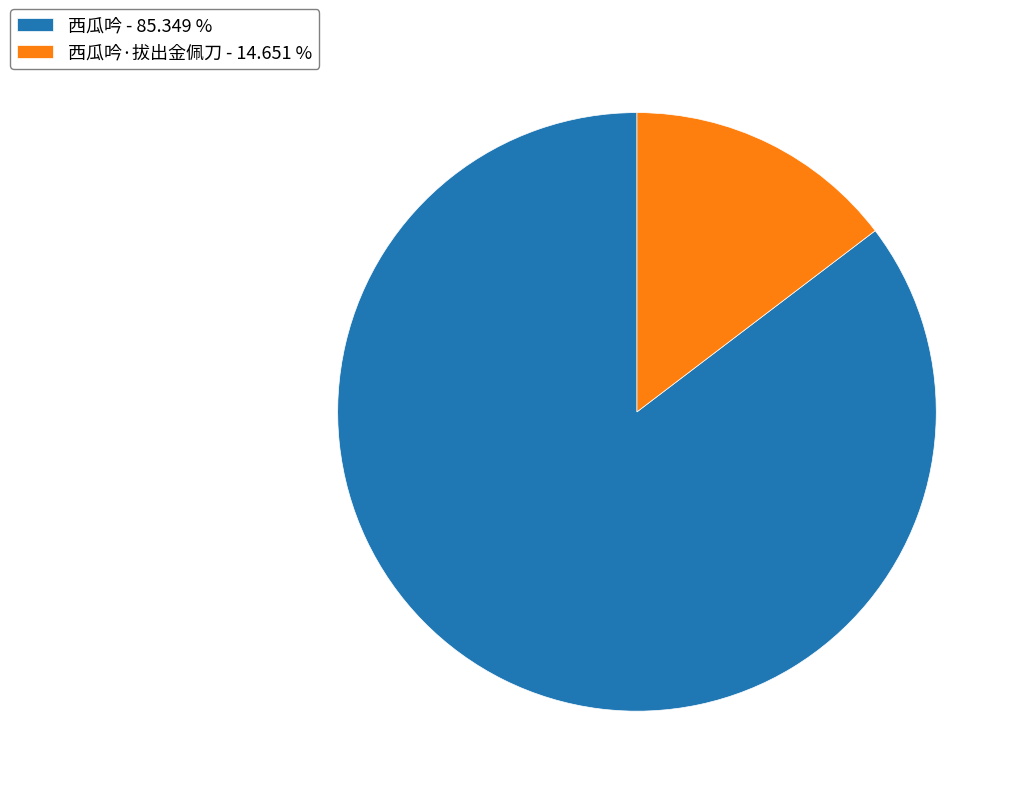

Combined, do 西瓜吟·拔出金佩刀 - 14.651 % and 西瓜吟 - 85.349 % account for over 50%?

Yes